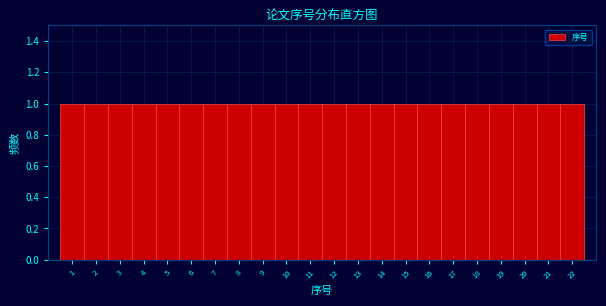

Reading left to right, list every bar in this chart as the range it spans on the x-axis followed by its height. The values are not printed on the chart, so give them approximately, as read against the axis.

0.5 to 1.5: 1
1.5 to 2.5: 1
2.5 to 3.5: 1
3.5 to 4.5: 1
4.5 to 5.5: 1
5.5 to 6.5: 1
6.5 to 7.5: 1
7.5 to 8.5: 1
8.5 to 9.5: 1
9.5 to 10.5: 1
10.5 to 11.5: 1
11.5 to 12.5: 1
12.5 to 13.5: 1
13.5 to 14.5: 1
14.5 to 15.5: 1
15.5 to 16.5: 1
16.5 to 17.5: 1
17.5 to 18.5: 1
18.5 to 19.5: 1
19.5 to 20.5: 1
20.5 to 21.5: 1
21.5 to 22.5: 1